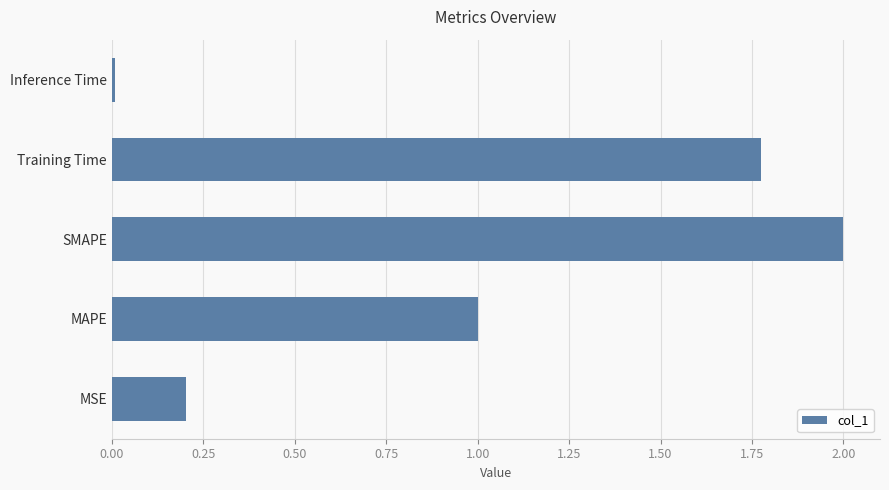

Rank the categories by value from highest to lowest.

SMAPE, Training Time, MAPE, MSE, Inference Time